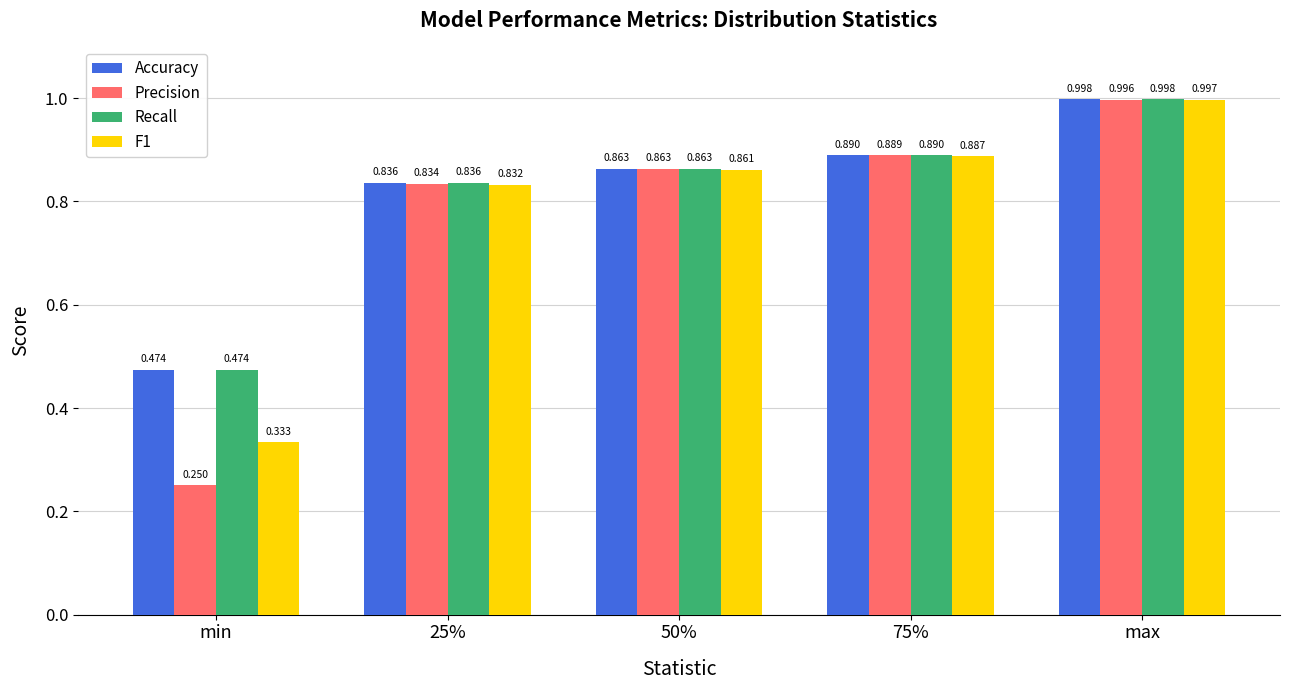

Between 75% and max, which series saw the biggest shift?

F1